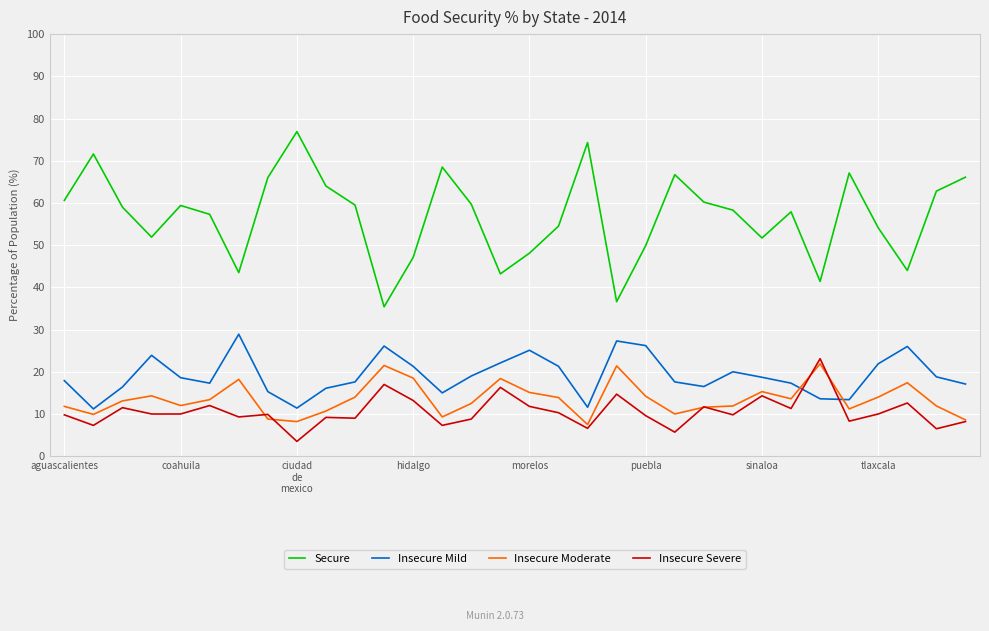

Which series has the largest total across all categories?

Secure